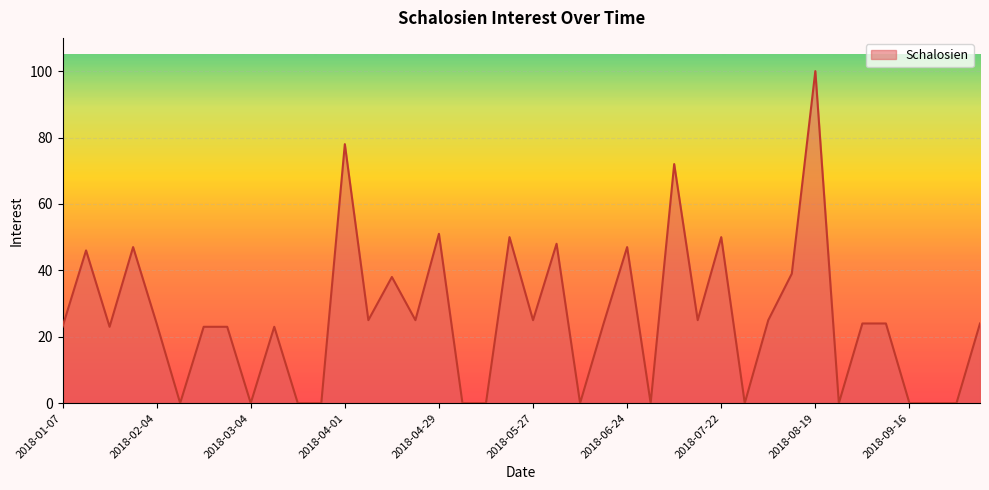

What is the maximum value shown in the chart?

100